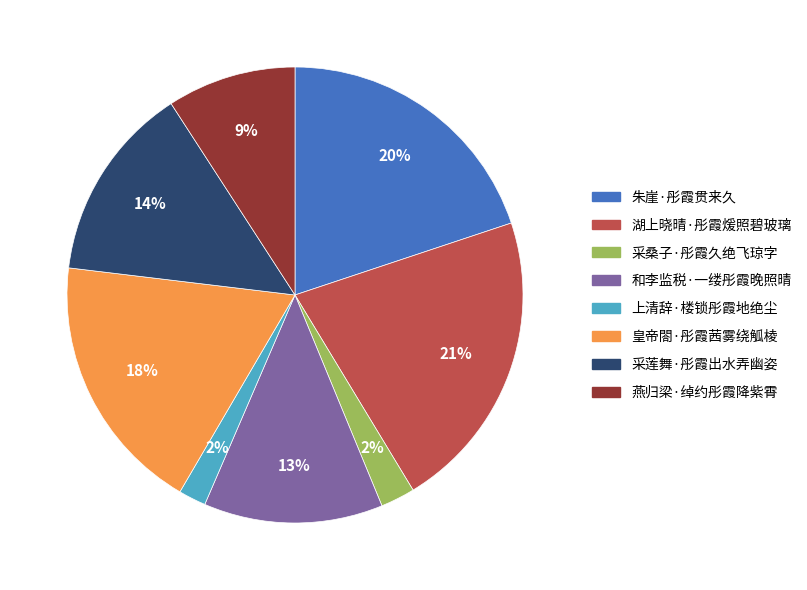

Which slice is the largest?

湖上晓晴·彤霞煖照碧玻璃